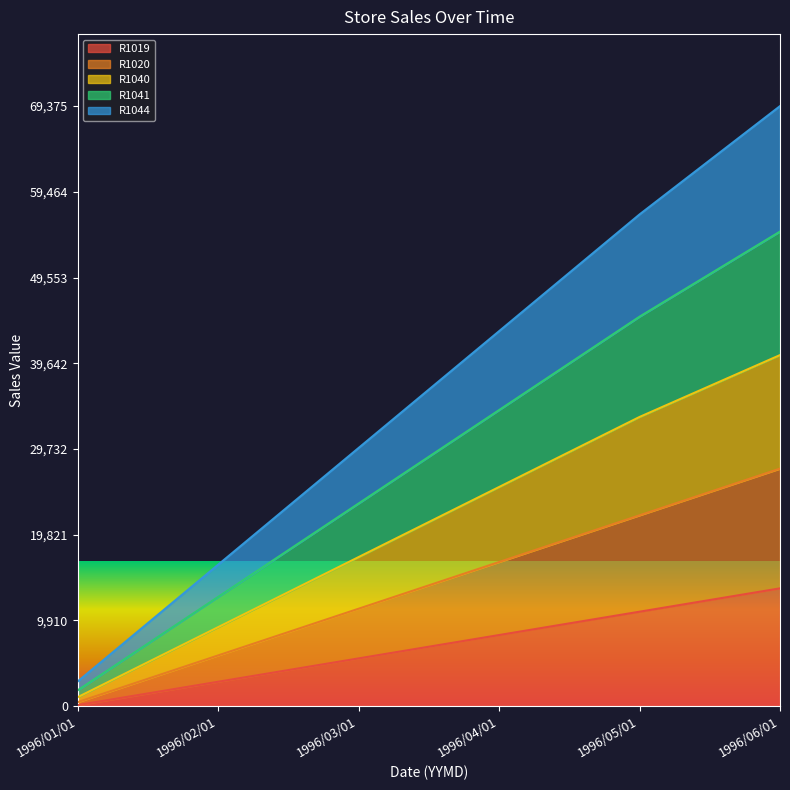

At which label does R1019 reach its minimum?

1996/01/01